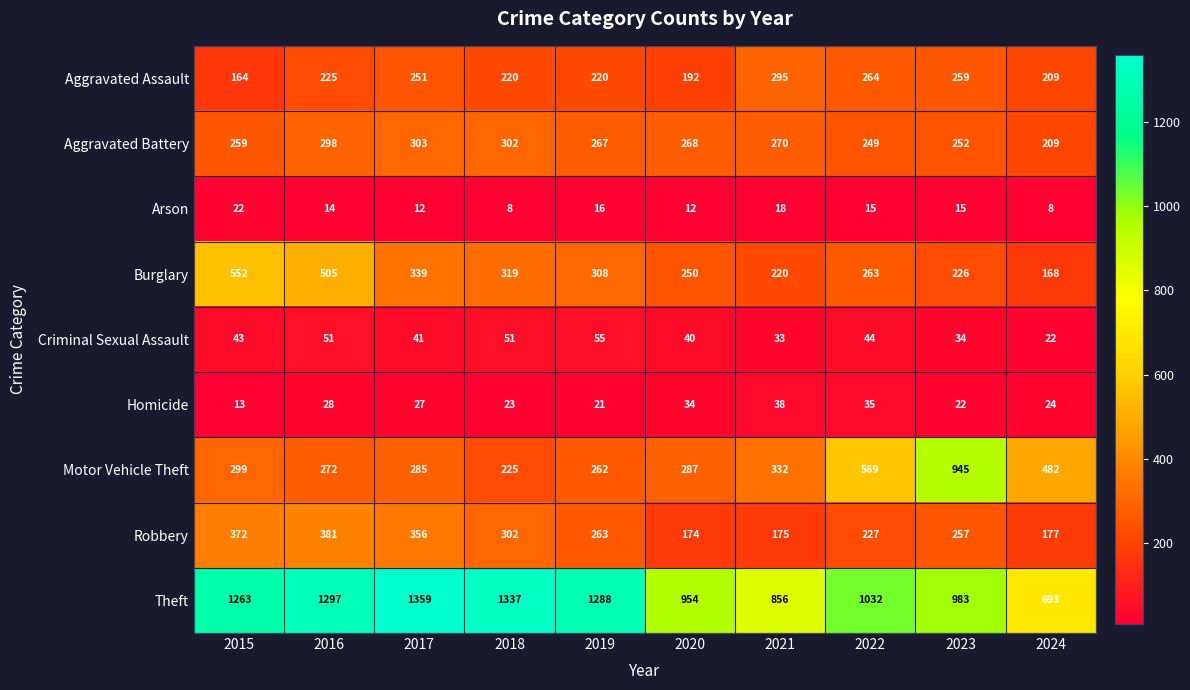

What is the difference between the second highest and minimum values in the Robbery series?

198